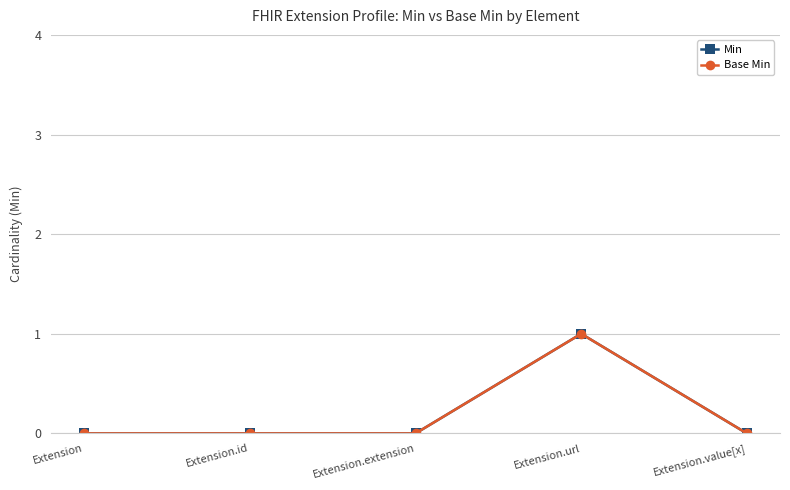

Is this an area chart (filled region under the line)?

No